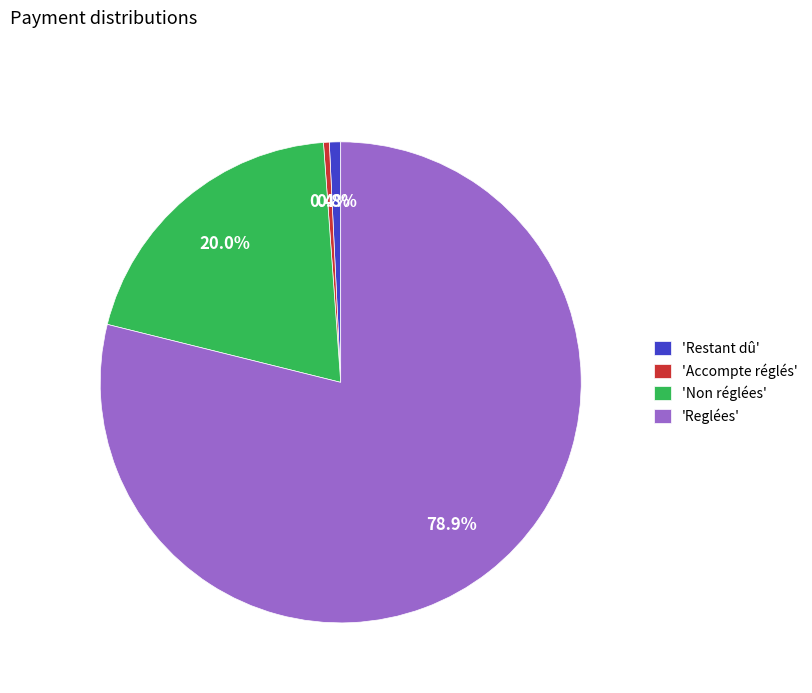

Which category has the biggest portion of the pie?

'Reglées'